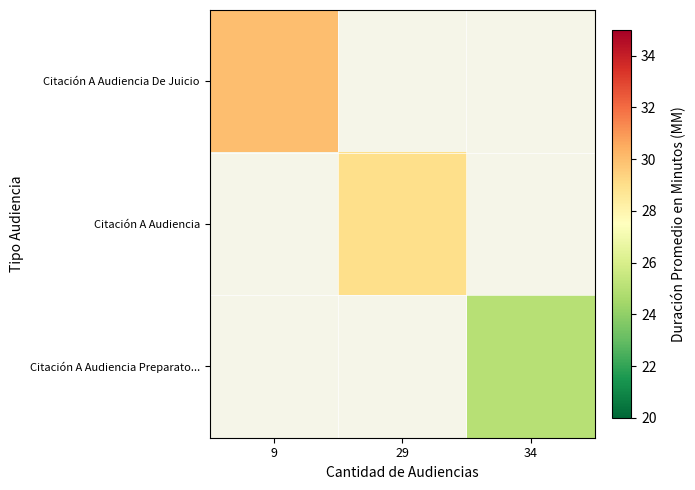

Which category has the lowest value across all series?

34